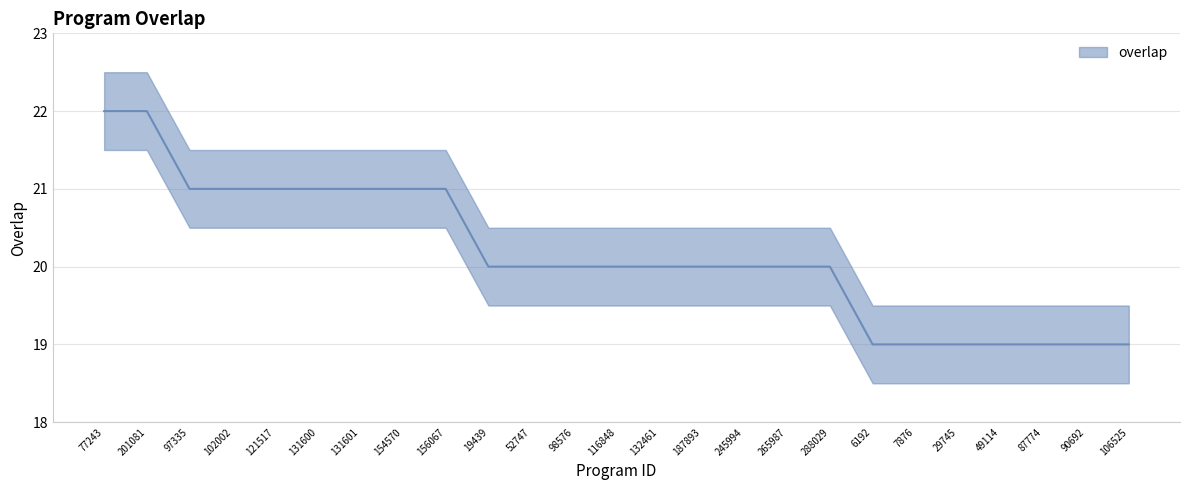

List the labels in order of value, largest first.

77243, 201081, 97335, 102002, 121517, 131600, 131601, 154570, 156067, 19439, 52747, 98576, 116848, 132461, 187893, 245994, 265987, 288029, 6192, 7876, 29745, 49114, 87774, 90692, 106525